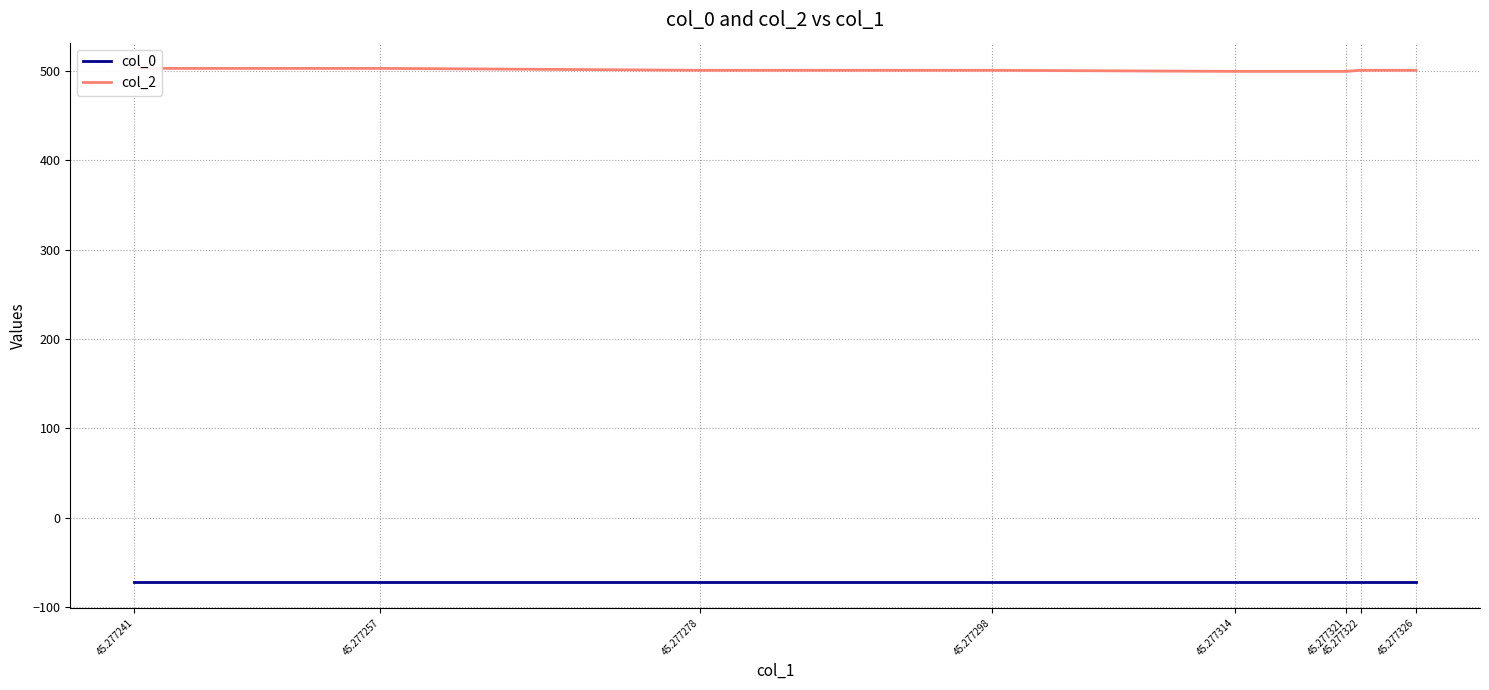

What is the total value across all series at 45.277326?

428.5